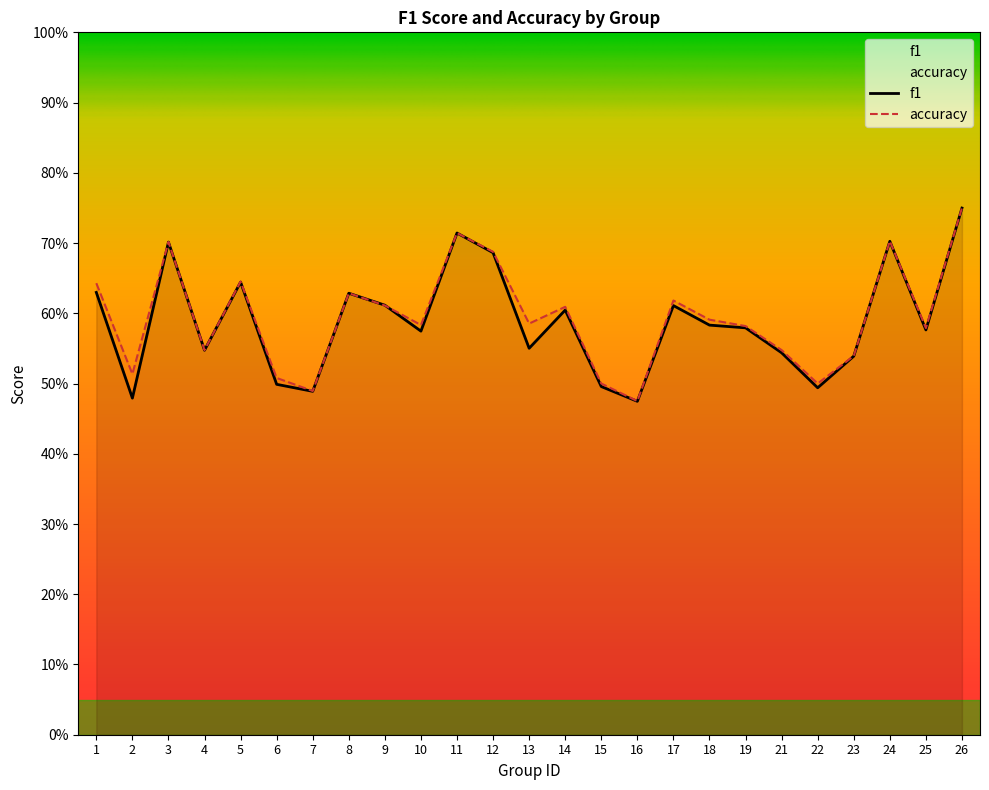

Reading left to right, what are all the values shown in this chart?

f1: 1=0.6	2=0.5	3=0.7	4=0.5	5=0.6	6=0.5	7=0.5	8=0.6	9=0.6	10=0.6	11=0.7	12=0.7	13=0.6	14=0.6	15=0.5	16=0.5	17=0.6	18=0.6	19=0.6	21=0.5	22=0.5	23=0.5	24=0.7	25=0.6	26=0.7
accuracy: 1=0.6	2=0.5	3=0.7	4=0.5	5=0.6	6=0.5	7=0.5	8=0.6	9=0.6	10=0.6	11=0.7	12=0.7	13=0.6	14=0.6	15=0.5	16=0.5	17=0.6	18=0.6	19=0.6	21=0.5	22=0.5	23=0.5	24=0.7	25=0.6	26=0.8